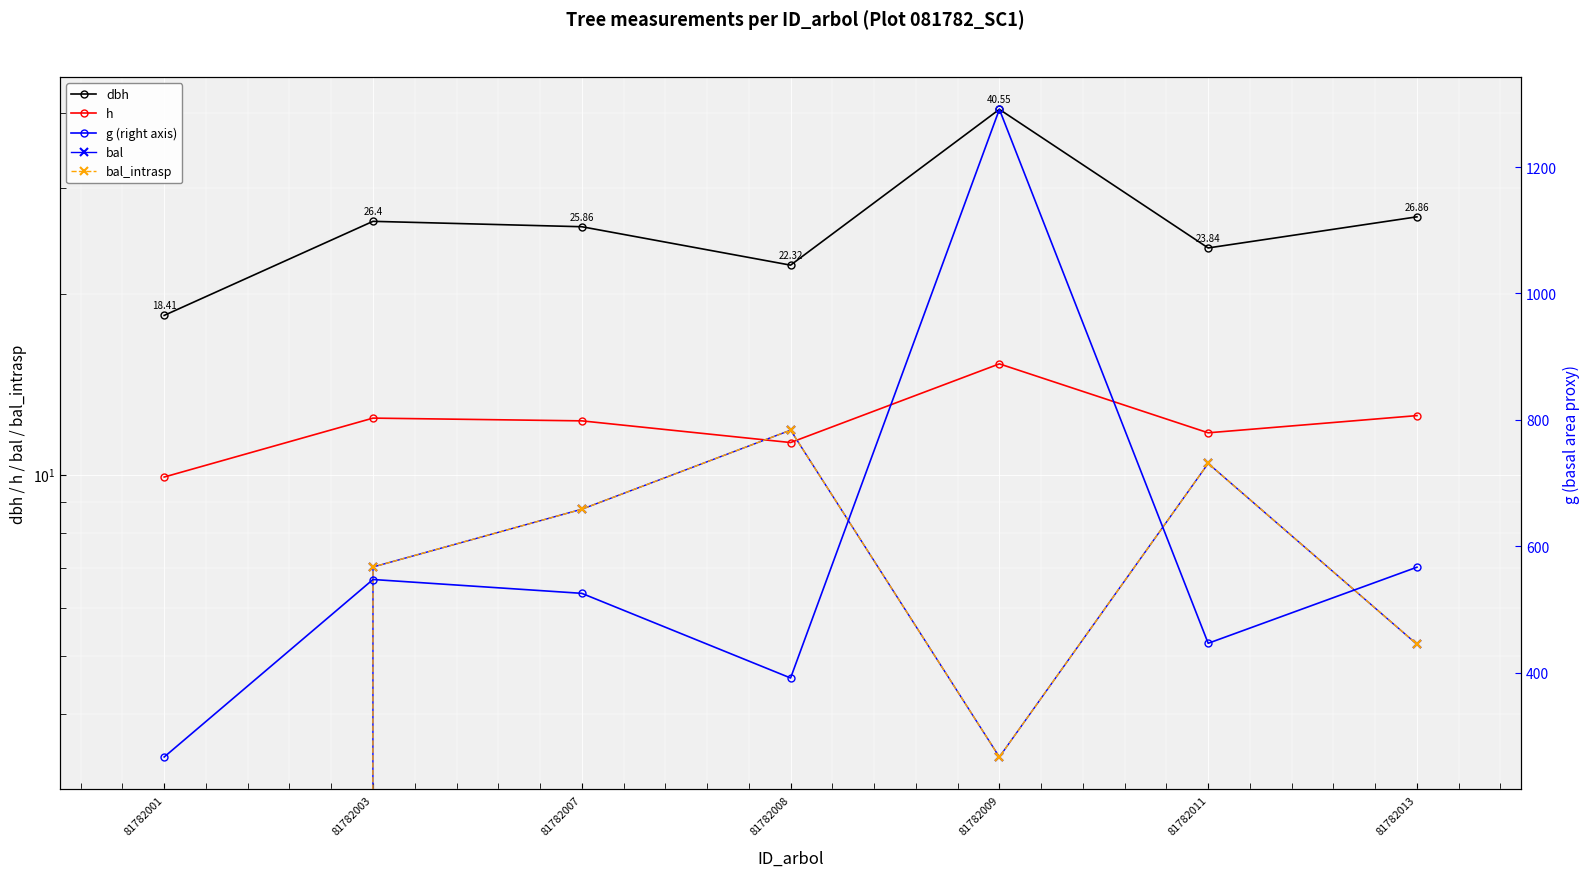

How many interior local valleys does the h series have?

2